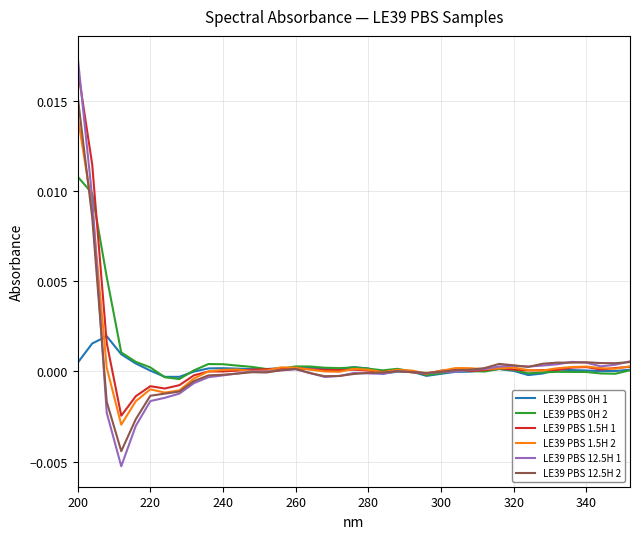

Which series has the largest range (max minus min)?

LE39 PBS 12.5H 1